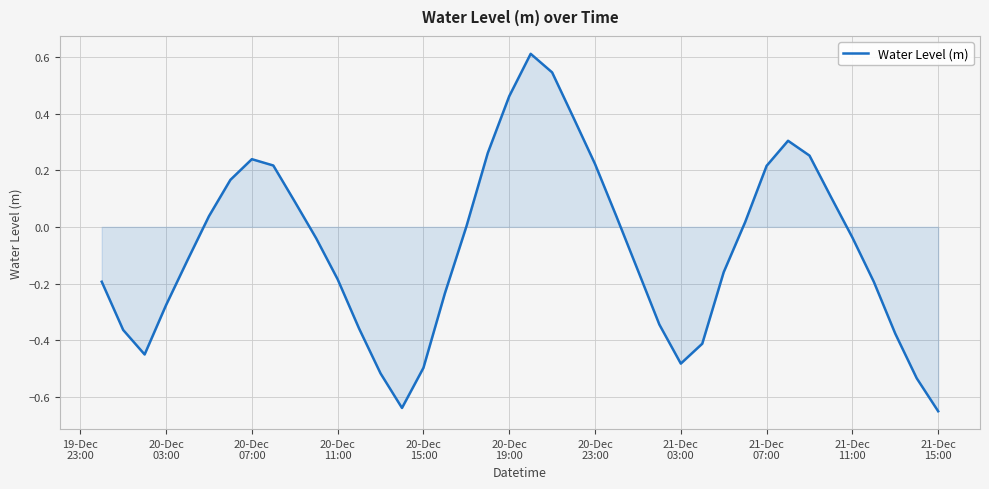

What is the greatest value displayed?

0.6